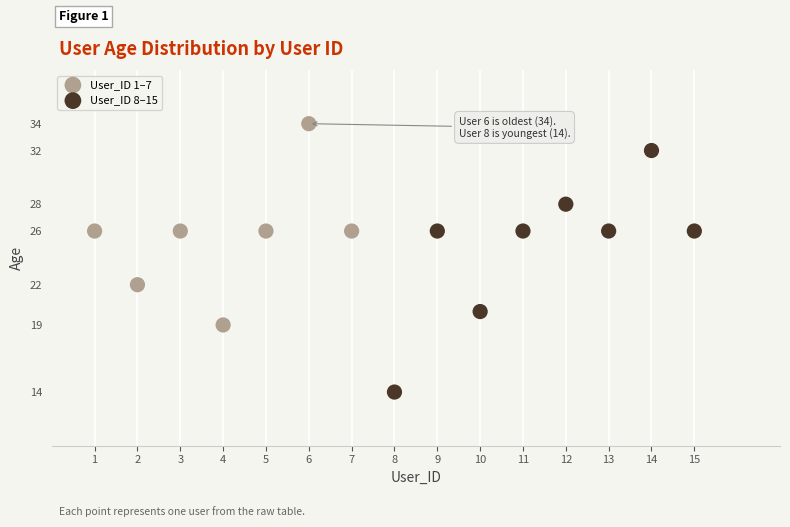

Which series reaches the maximum Y coordinate?

User_ID 1–7